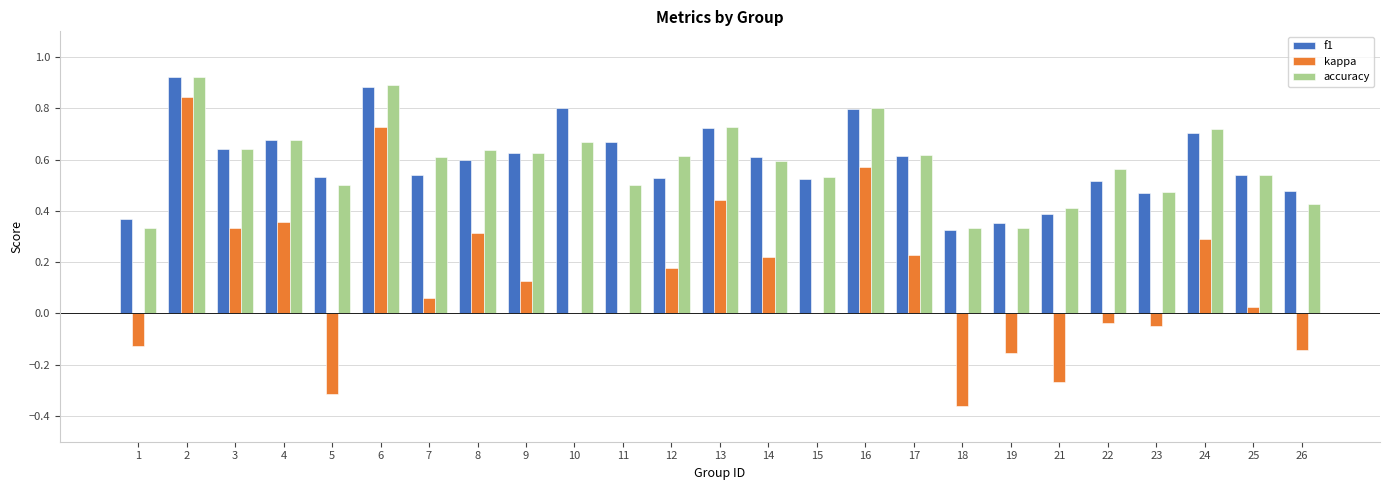

What is the sum of all kappa values?

3.3